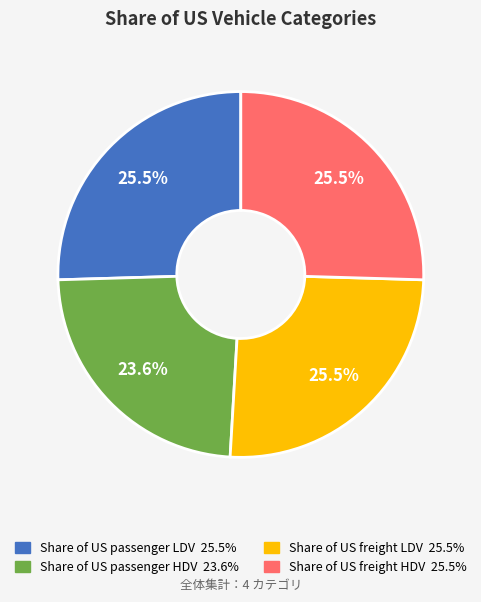

Which slice is the smallest?

Share of US passenger HDV